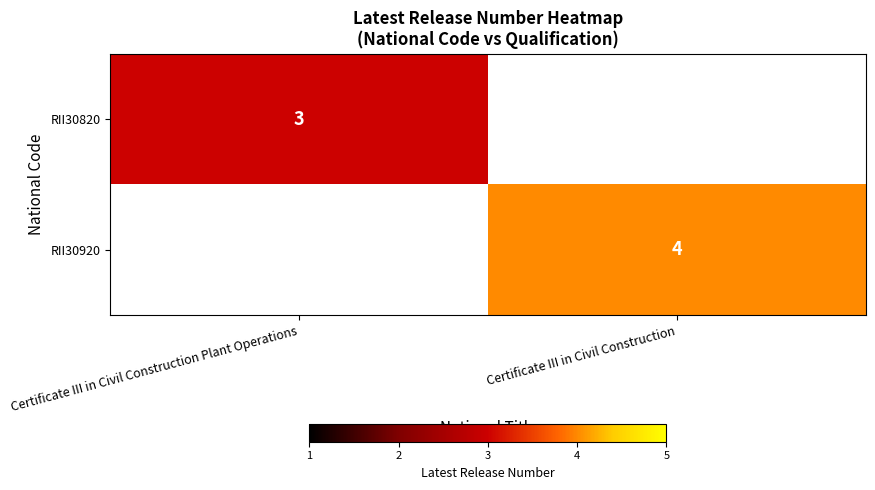

Is the value of RII30820 at Certificate III in Civil Construction Plant Operations greater than the value of RII30920 at Certificate III in Civil Construction?

No